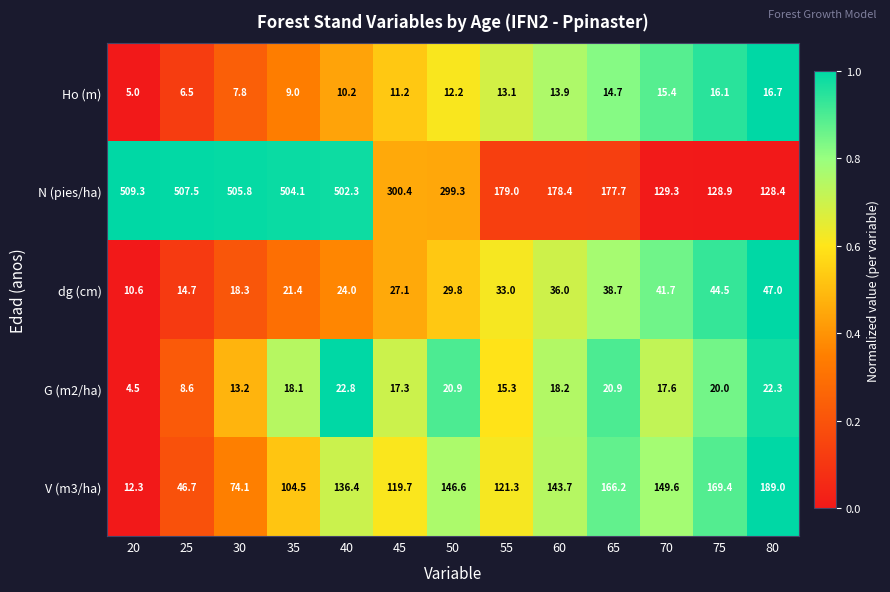

At which label does Ho (m) reach its peak?

80